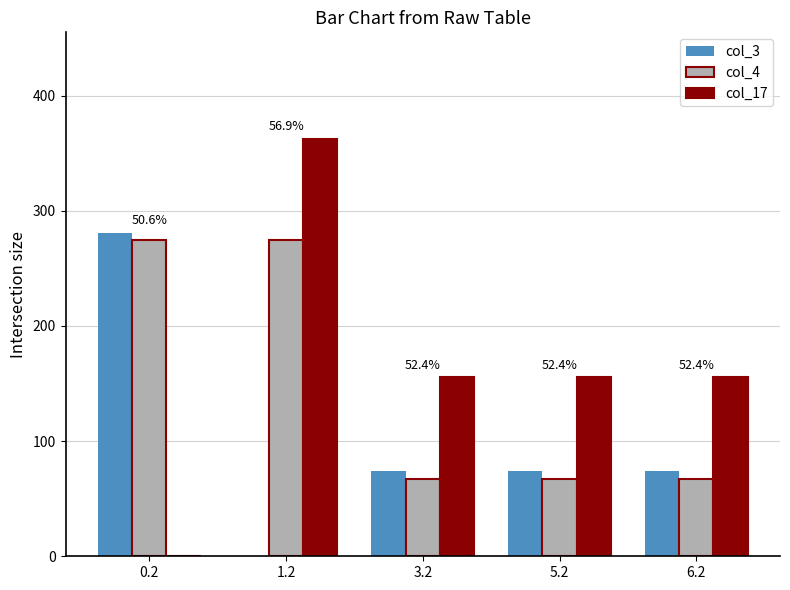

What is the sum of the col_3 values at 5.2 and 0.2?

355.0